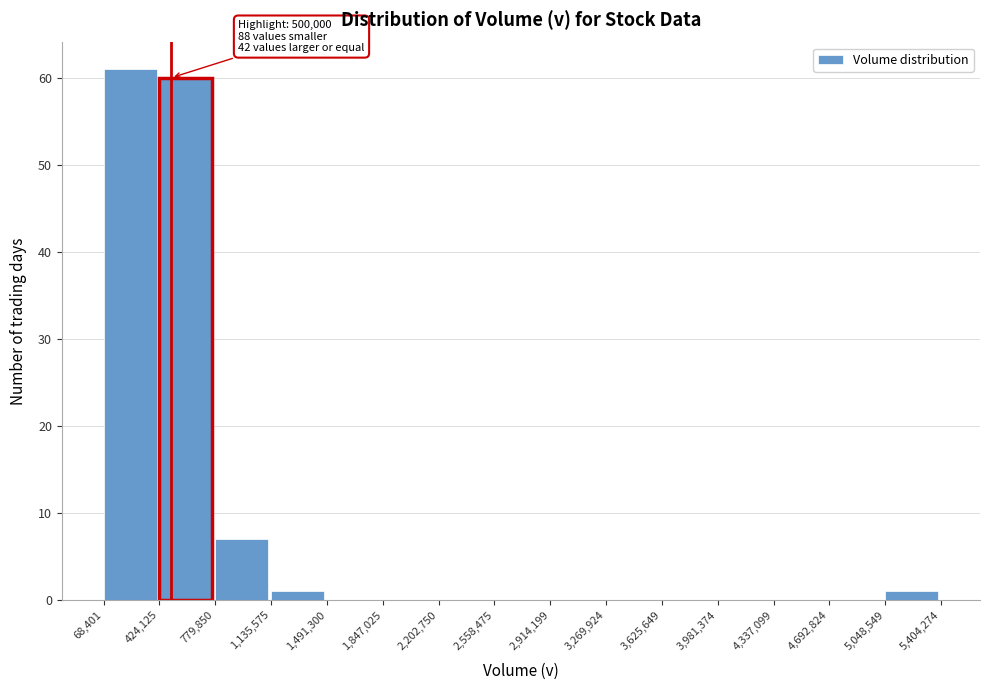

Which range on the x-axis has the tallest bar?

68,401 to 424,125